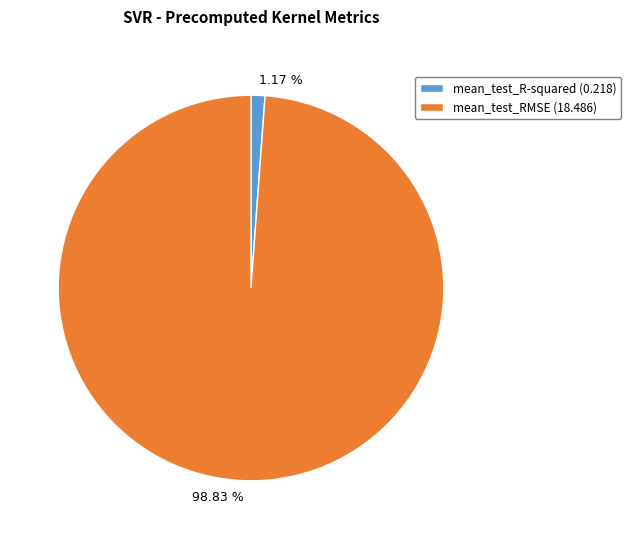

Which slice is the smallest?

mean_test_R-squared